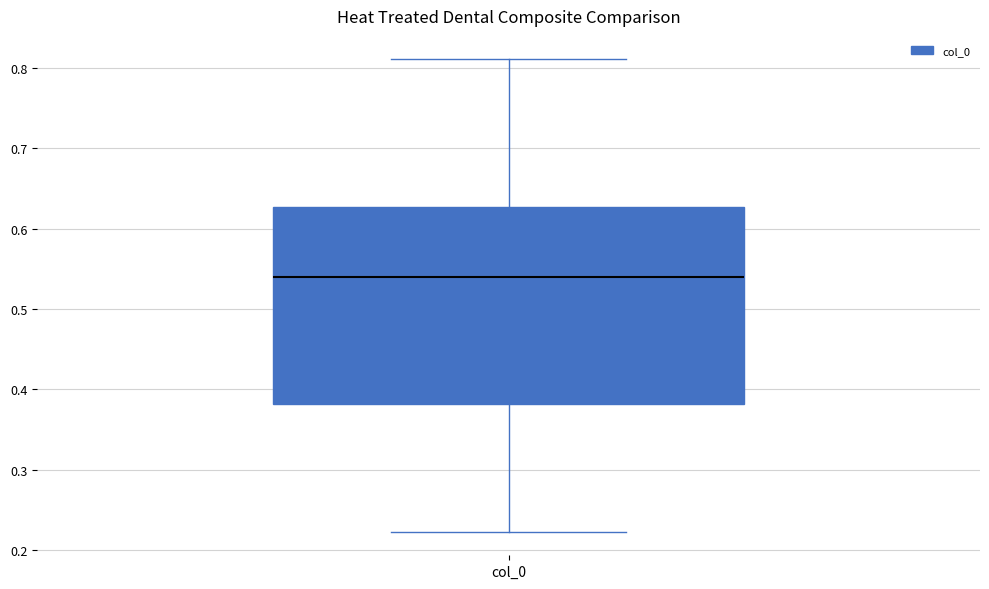

Transcribe this box plot: give where the median line is, the range the box spans, and where the two whiskers end, as read against the y-axis. The values are not printed on the chart, so give them approximately, as read against the axis.

median 0.54, box 0.38 to 0.63, whiskers 0.22 to 0.81